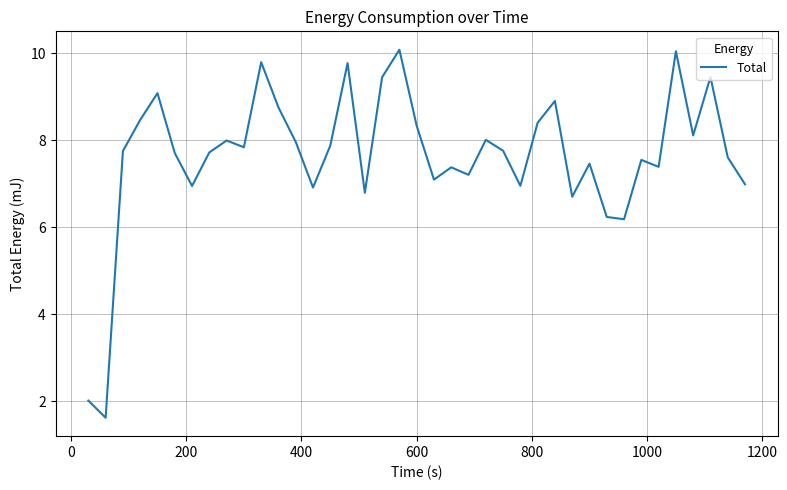

What is the average value?

7.6